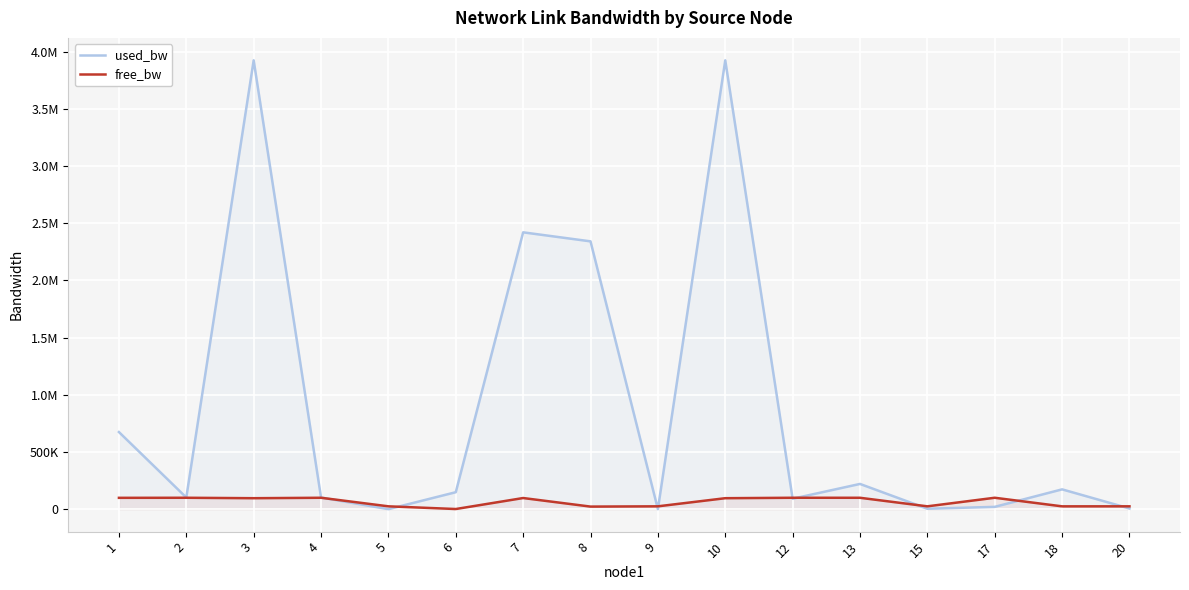

At which category does the chart reach its peak across all series?

3